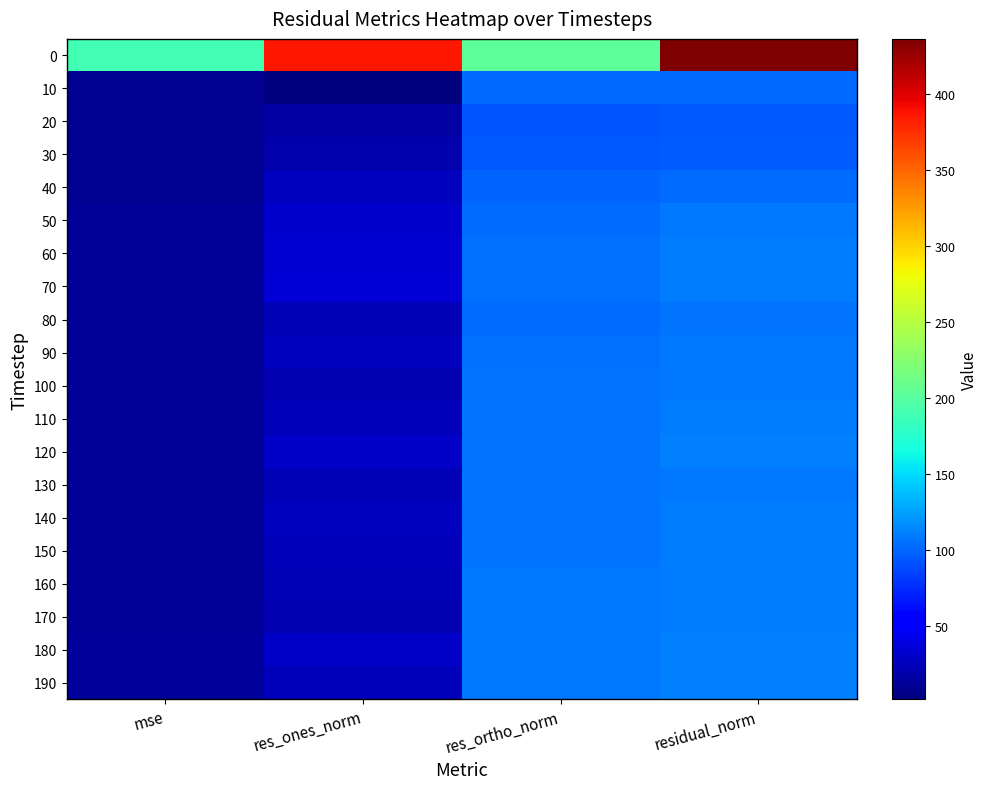

Reading left to right, extract all data points from this chart.

0: mse=190.2	res_ones_norm=385.8	res_ortho_norm=203.5	residual_norm=436.2
10: mse=10.2	res_ones_norm=2.2	res_ortho_norm=100.8	residual_norm=100.8
20: mse=9.0	res_ones_norm=17.2	res_ortho_norm=93.3	residual_norm=94.8
30: mse=9.3	res_ones_norm=19.9	res_ortho_norm=94.5	residual_norm=96.6
40: mse=10.5	res_ones_norm=26.1	res_ortho_norm=99.2	residual_norm=102.6
50: mse=11.5	res_ones_norm=32.3	res_ortho_norm=102.4	residual_norm=107.4
60: mse=12.1	res_ones_norm=32.9	res_ortho_norm=105.0	residual_norm=110.1
70: mse=12.2	res_ones_norm=36.0	res_ortho_norm=104.5	residual_norm=110.5
80: mse=11.3	res_ones_norm=23.5	res_ortho_norm=103.8	residual_norm=106.4
90: mse=11.9	res_ones_norm=27.5	res_ortho_norm=105.4	residual_norm=109.0
100: mse=11.7	res_ones_norm=21.0	res_ortho_norm=106.2	residual_norm=108.3
110: mse=12.0	res_ones_norm=25.8	res_ortho_norm=106.7	residual_norm=109.8
120: mse=12.4	res_ones_norm=30.5	res_ortho_norm=107.0	residual_norm=111.2
130: mse=11.8	res_ones_norm=23.8	res_ortho_norm=106.0	residual_norm=108.6
140: mse=12.1	res_ones_norm=26.3	res_ortho_norm=106.9	residual_norm=110.1
150: mse=12.2	res_ones_norm=25.9	res_ortho_norm=107.2	residual_norm=110.3
160: mse=12.1	res_ones_norm=22.9	res_ortho_norm=107.8	residual_norm=110.2
170: mse=12.1	res_ones_norm=21.8	res_ortho_norm=107.9	residual_norm=110.1
180: mse=12.6	res_ones_norm=29.4	res_ortho_norm=108.3	residual_norm=112.2
190: mse=12.4	res_ones_norm=25.6	res_ortho_norm=108.6	residual_norm=111.6